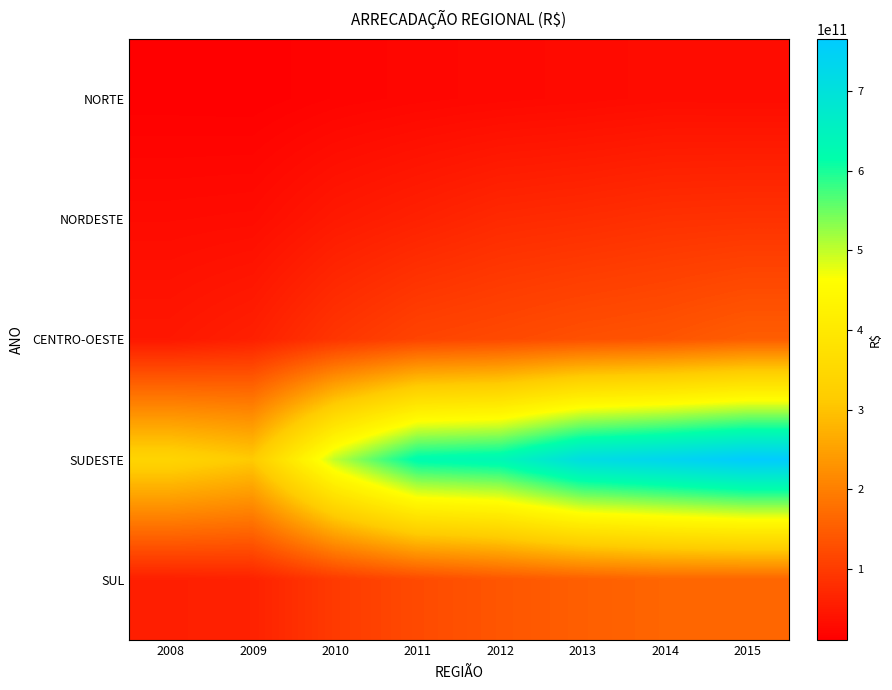

Which series has the largest total across all categories?

SUDESTE